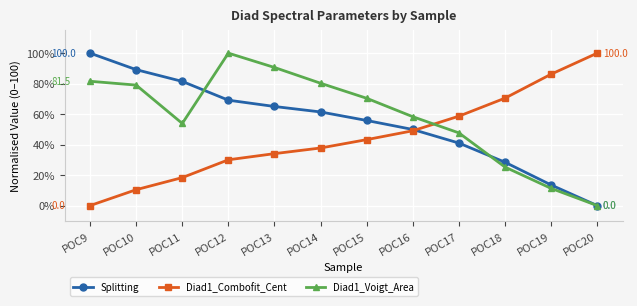

List the series in order of their overall mean, highest first.

Diad1_Voigt_Area, Splitting, Diad1_Combofit_Cent